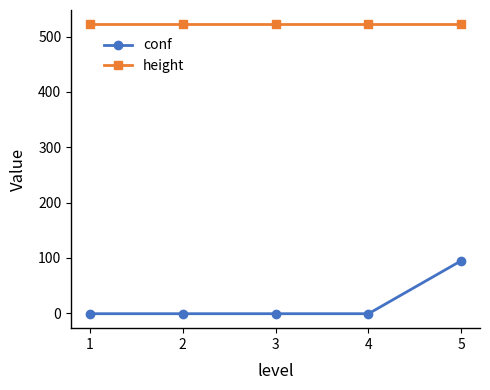

True or false: height and conf cross at least once.

False